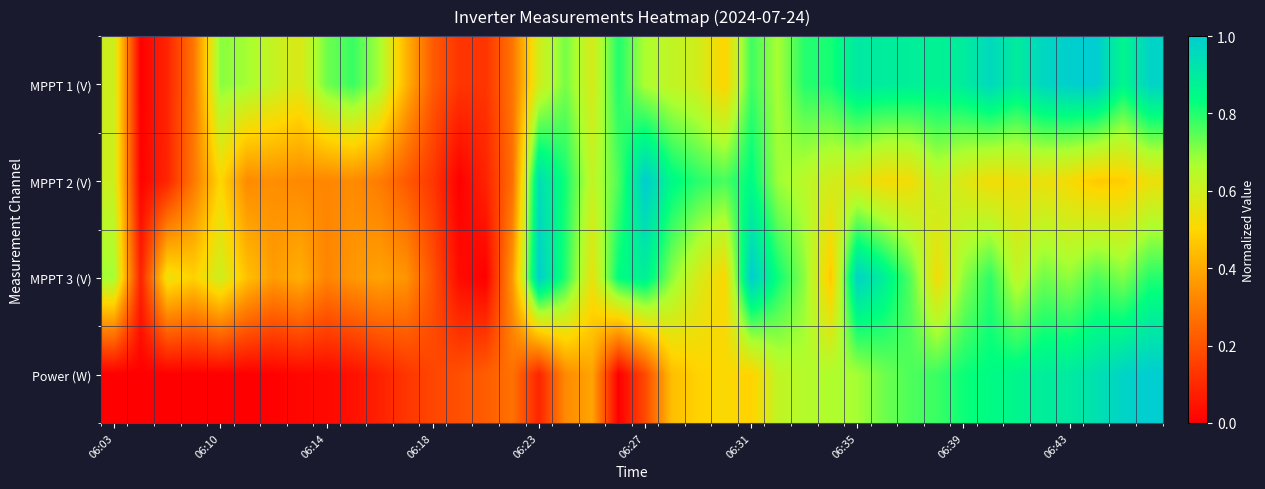

What is the maximum value shown in the chart?

1.0